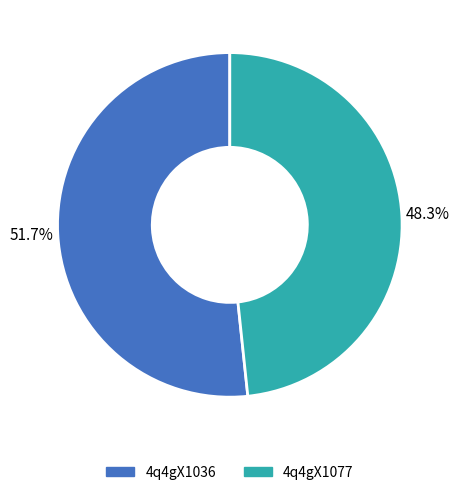

Which has a higher value, 4q4gX1077 or 4q4gX1036?

4q4gX1036